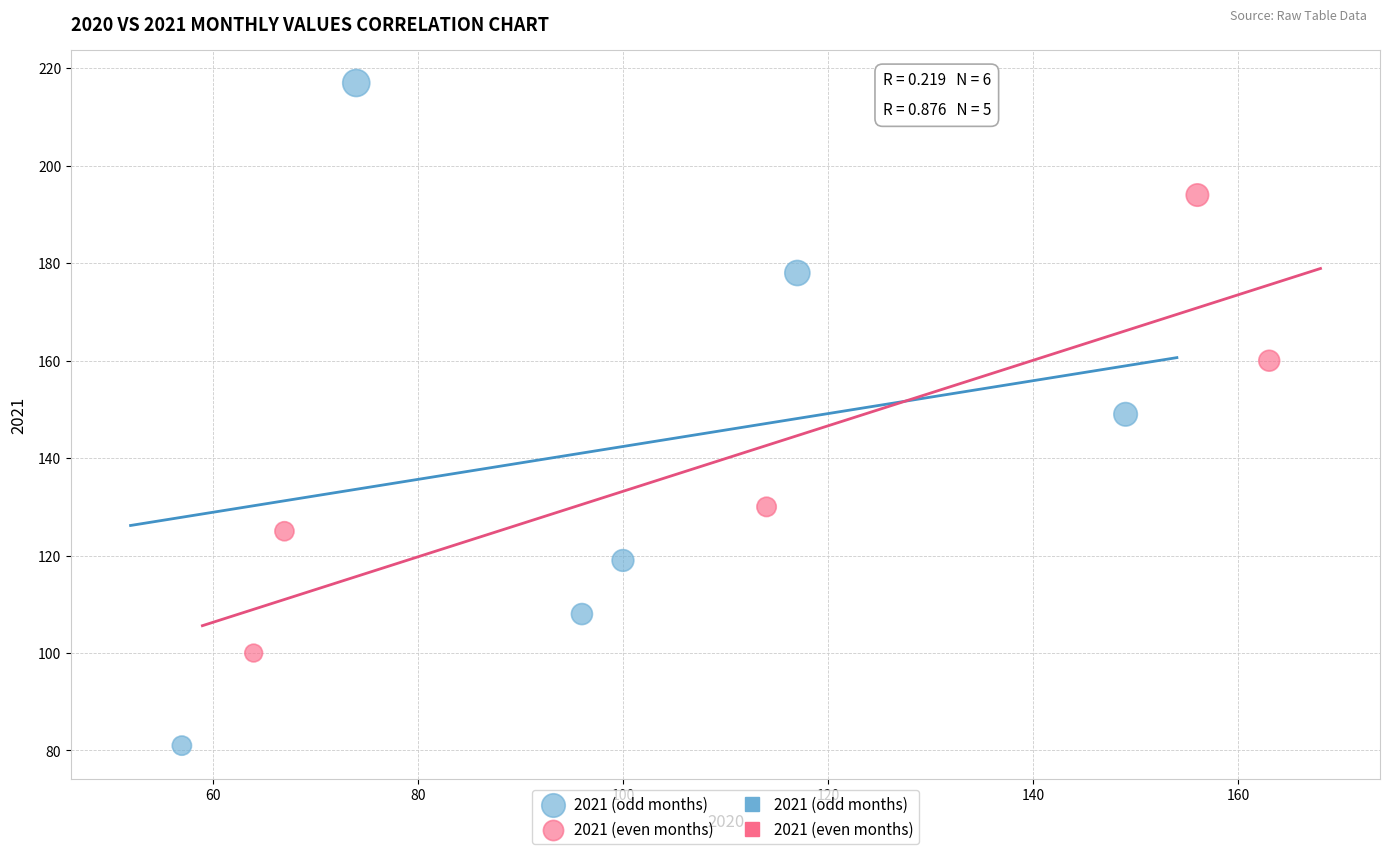

Which series has the widest spread of Y values?

2021 (odd months)